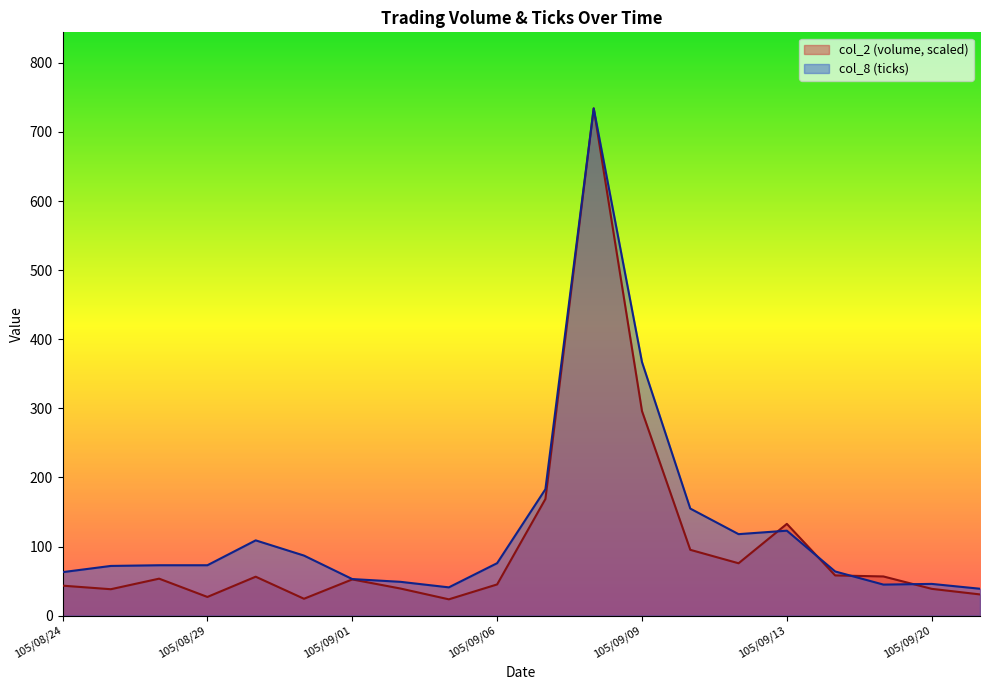

What position from the left is 105/09/09?

13